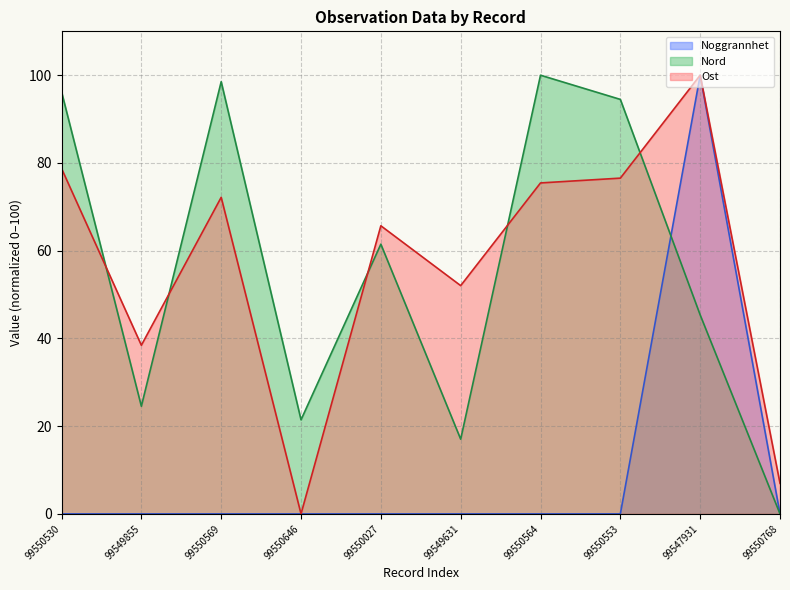

Does the chart display data point markers on the line(s)?

No